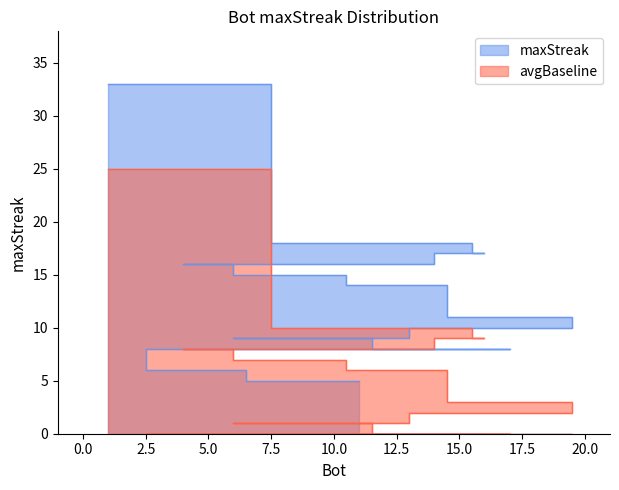

What is the difference between the second highest and minimum values?

13